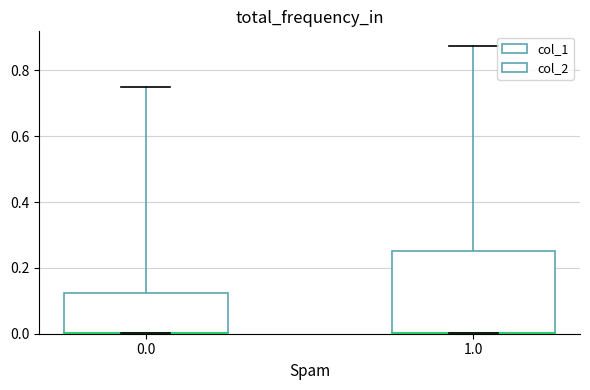

What is the average value of the col_1 series?

0.1